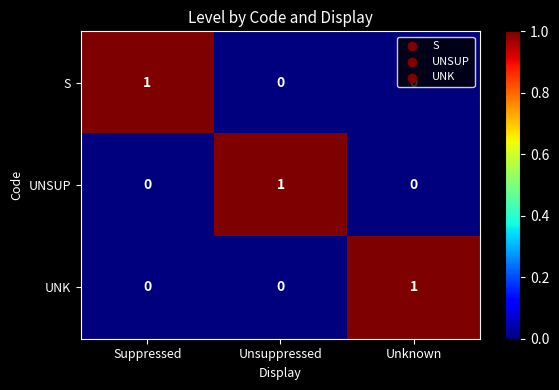

What is the spread (max minus min) of values at Unsuppressed?

1